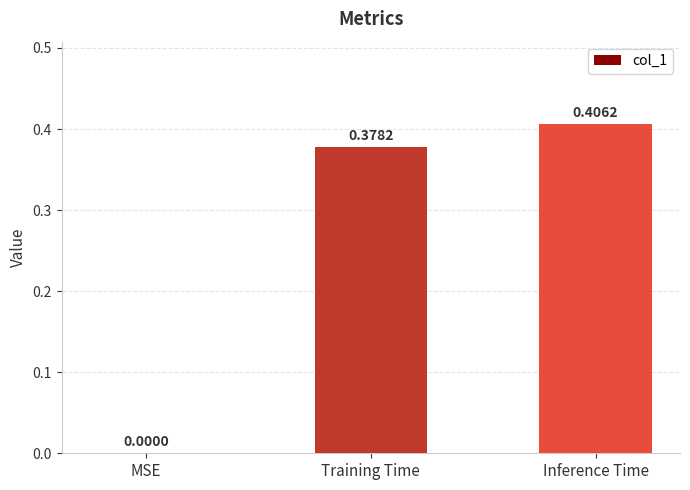

How many data points does each series have?

3